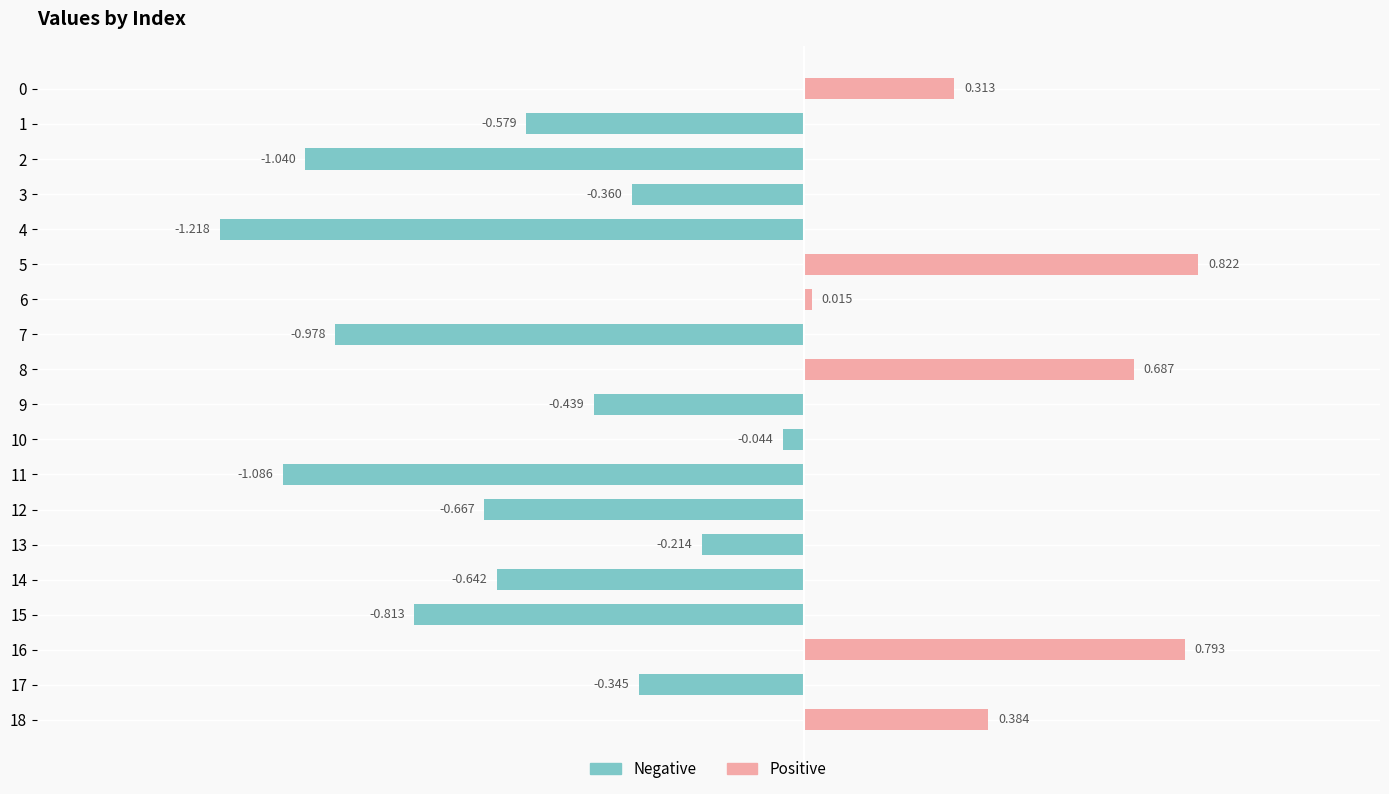

List the series in order of their overall mean, highest first.

Positive, Negative